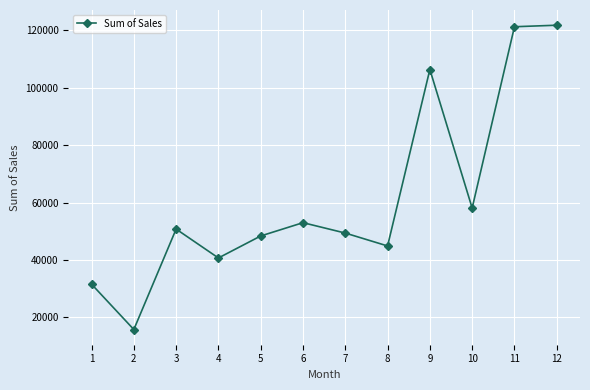

What is the maximum value shown in the chart?

121818.0